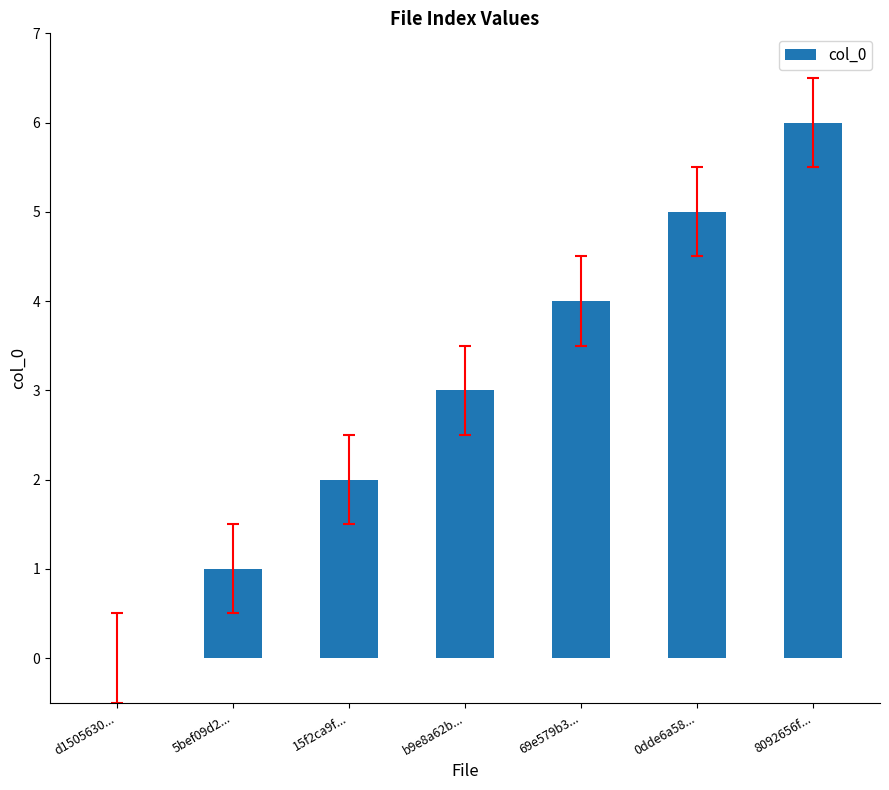

What value does the data have at 0dde6a58...?

5